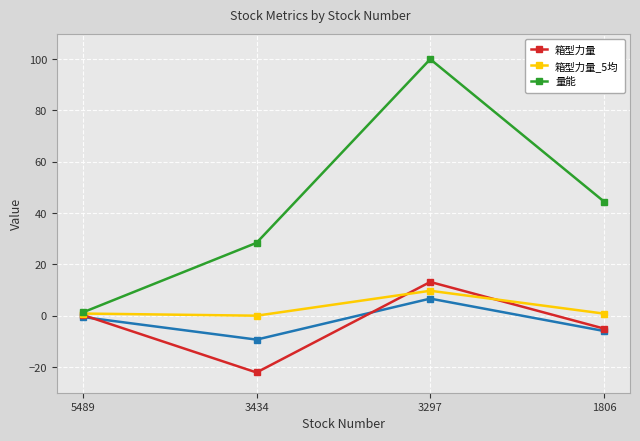

At which category does 量能 reach its first local peak?

3297